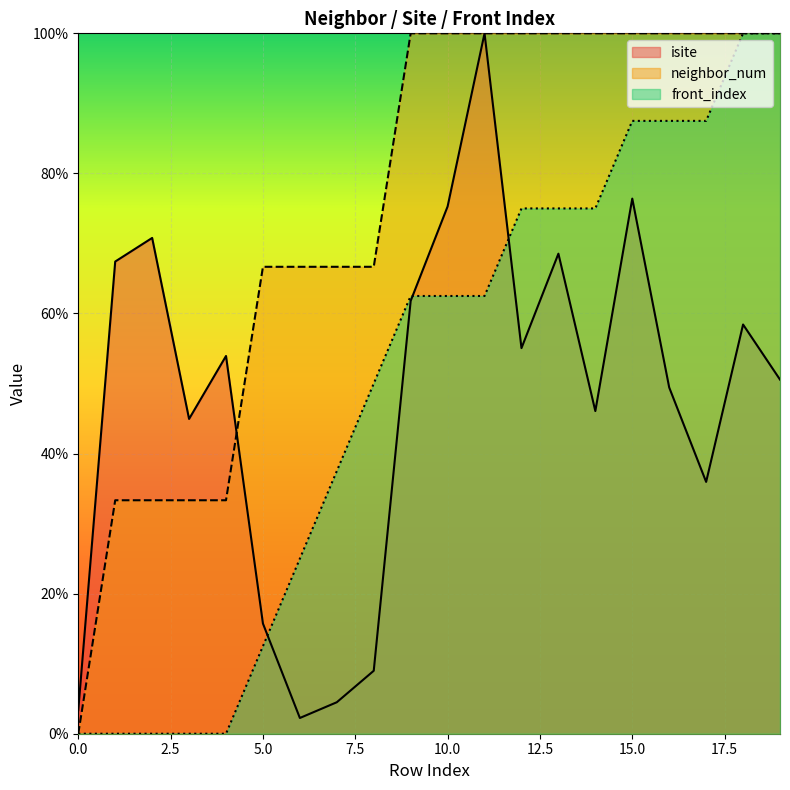

Reading right to left, list all the values displayed in this chart.

isite: 50.6	58.4	36.0	49.4	76.4	46.1	68.5	55.1	100.0	75.3	61.8	9.0	4.5	2.2	15.7	53.9	44.9	70.8	67.4	3.4
neighbor_num: 100.0	100.0	100.0	100.0	100.0	100.0	100.0	100.0	100.0	100.0	100.0	66.7	66.7	66.7	66.7	33.3	33.3	33.3	33.3	0.0
front_index: 100.0	100.0	87.5	87.5	87.5	75.0	75.0	75.0	62.5	62.5	62.5	50.0	37.5	25.0	12.5	0.0	0.0	0.0	0.0	0.0